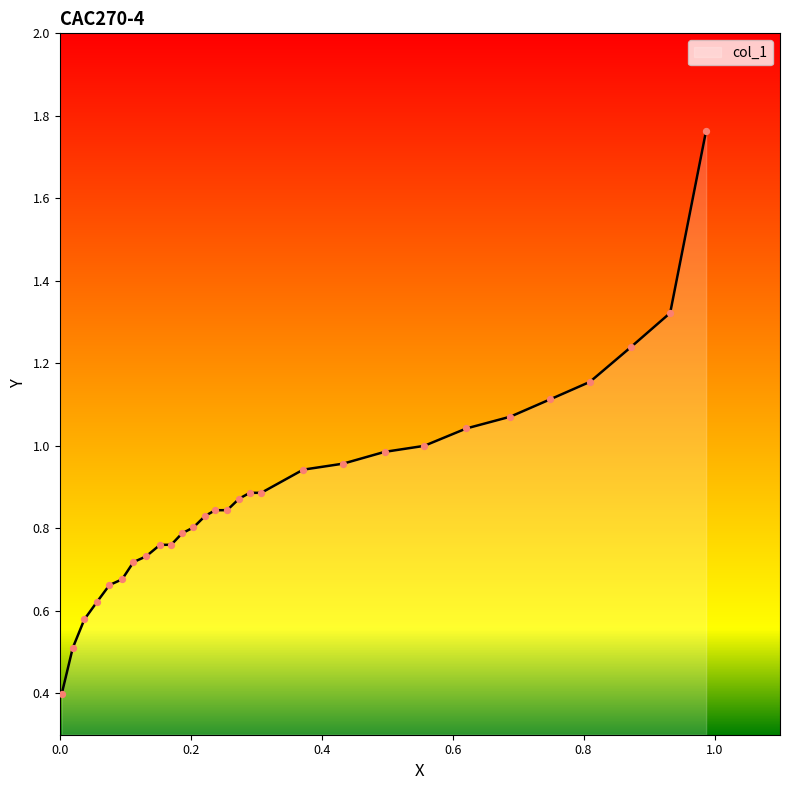

Which has a higher value, 0.4961 or 0.0954?

0.4961